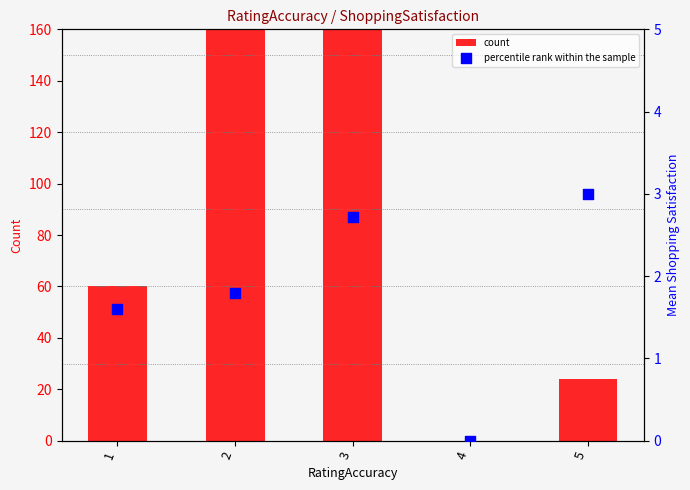

What is the total value across all series at 1?

61.6